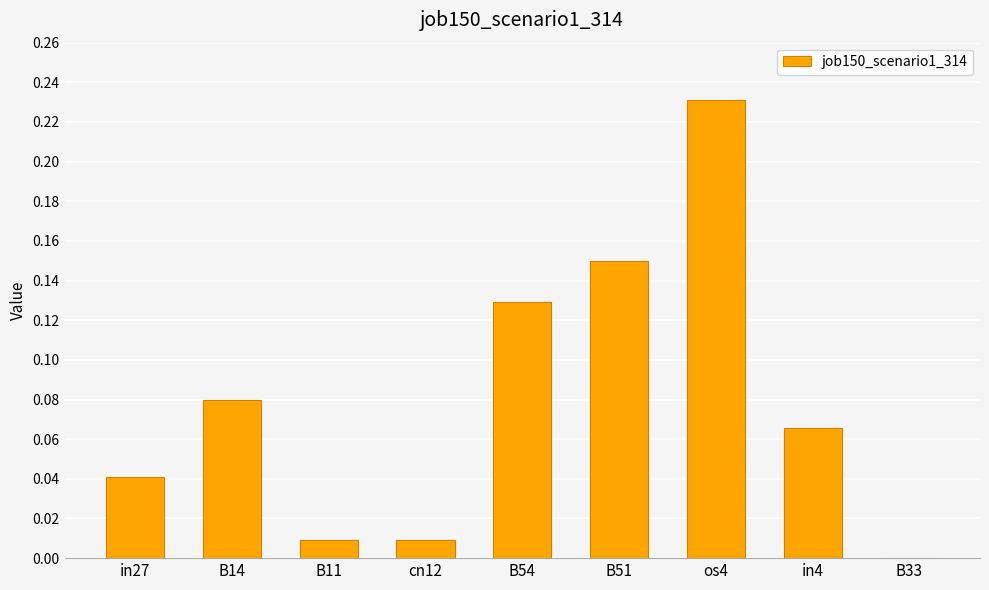

Is it true that the value at cn12 is 0.0?

True